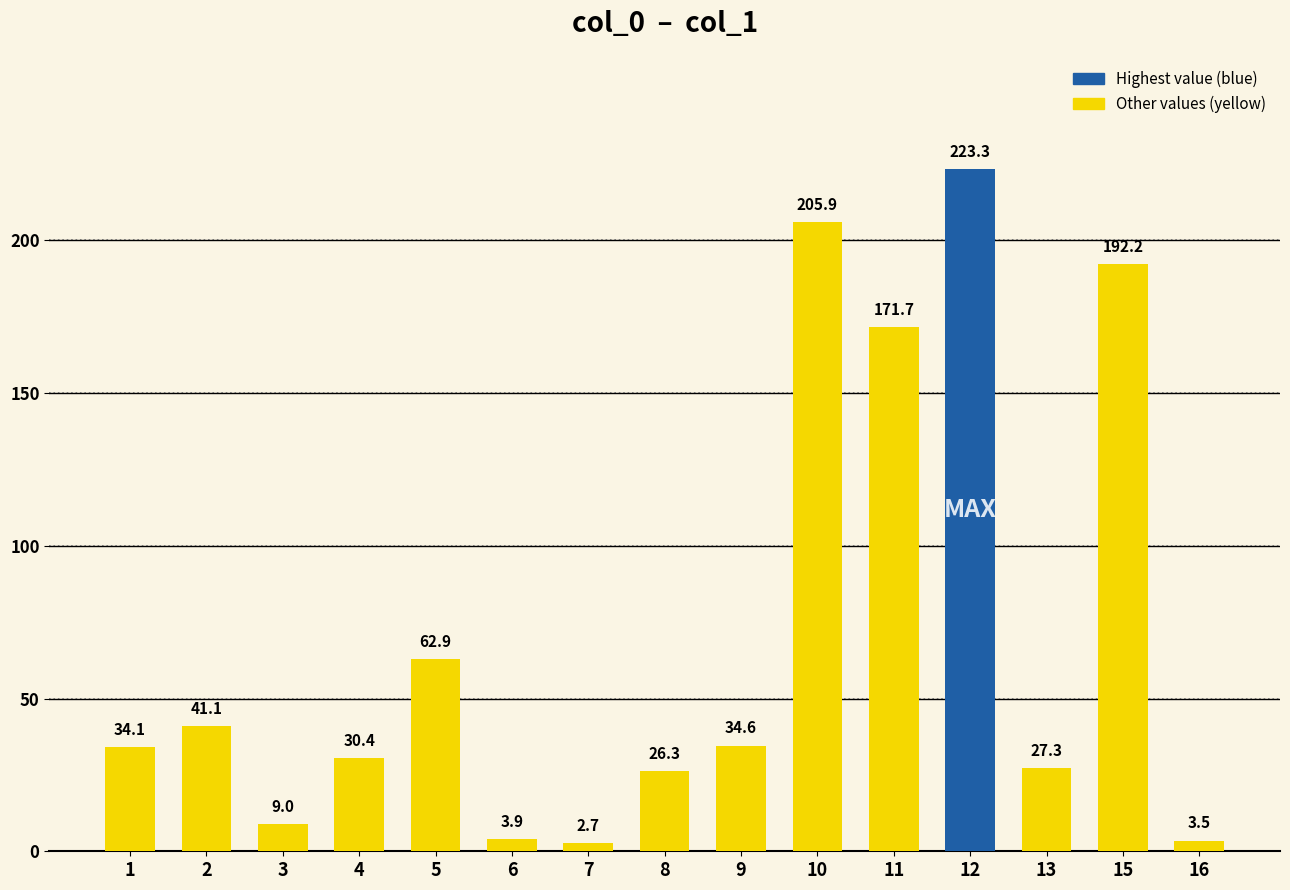

What is the value of the 9th bar from the left?

34.6